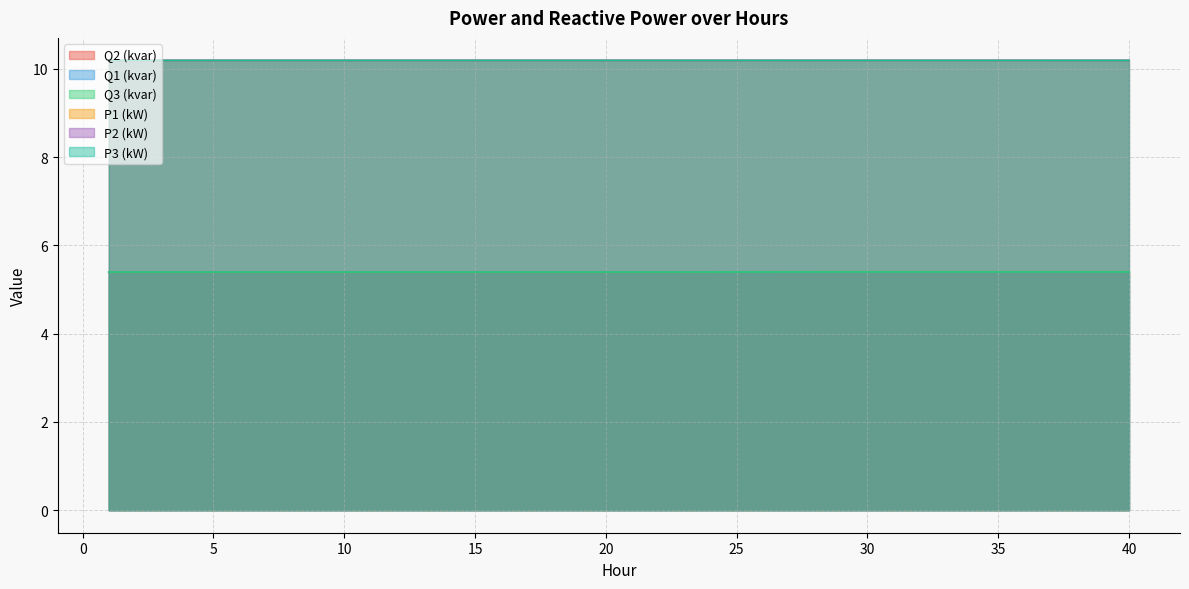

Which series has the largest total across all categories?

P2 (kW)